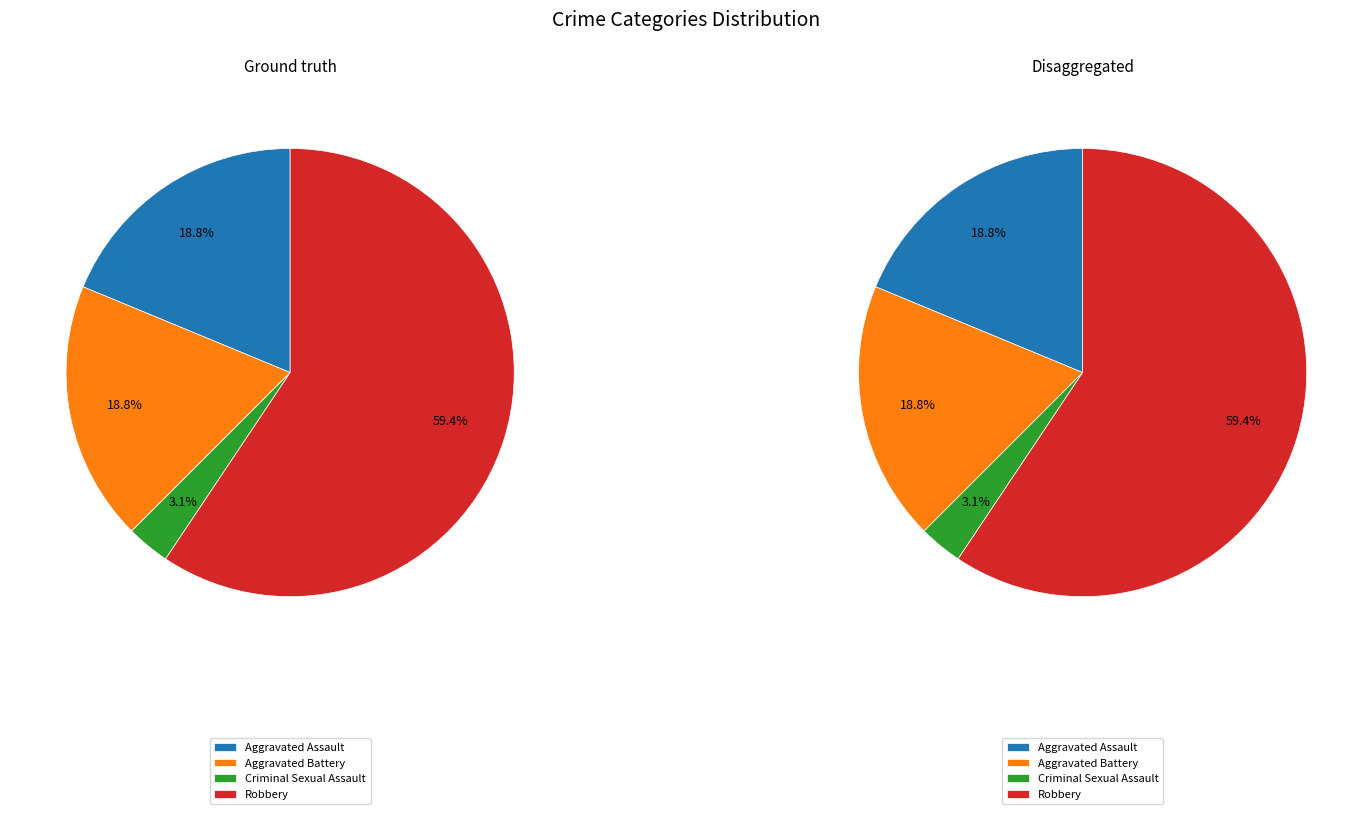

Approximately how many times larger is the value at Robbery compared to Aggravated Battery?

3.2